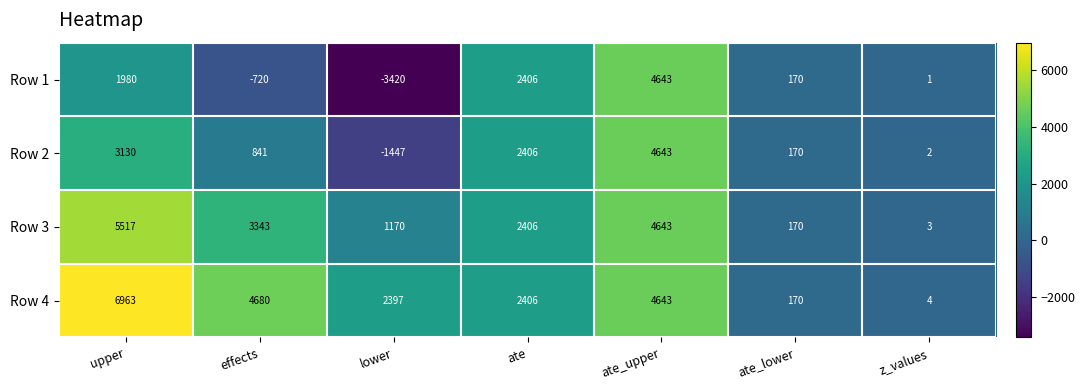

True or false: Row 2 has a value of 841 at effects.

True